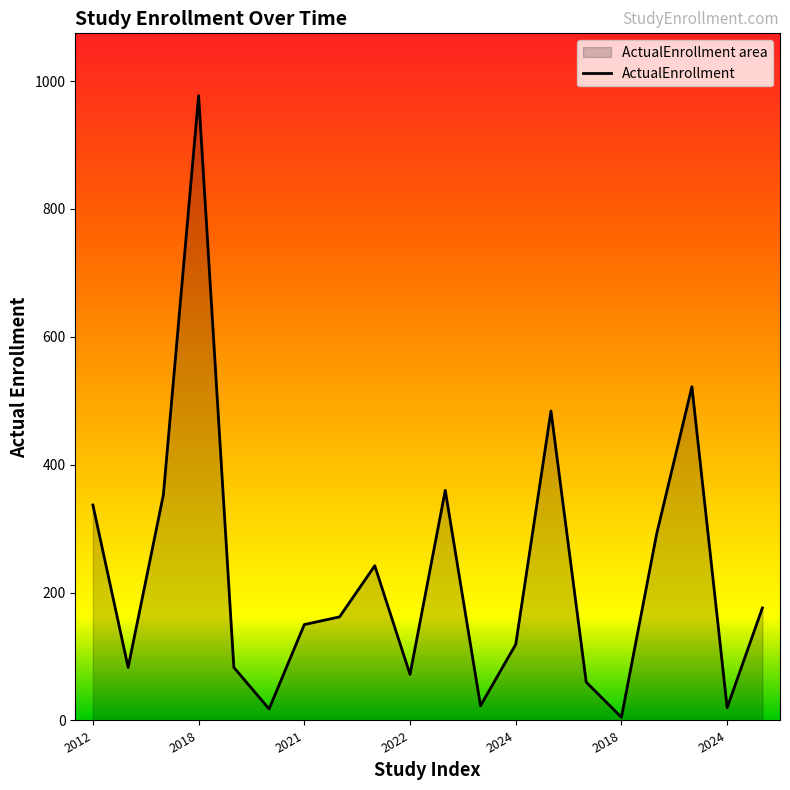

Does the chart display data point markers on the line(s)?

No